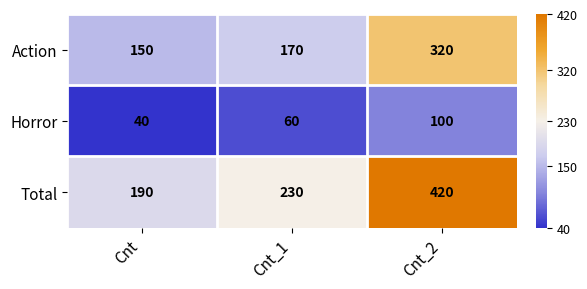

How many data points does each series have?

3